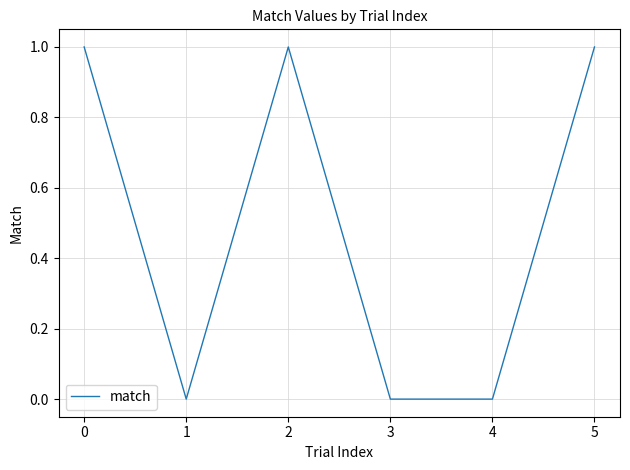

What is the sum of all values?

3